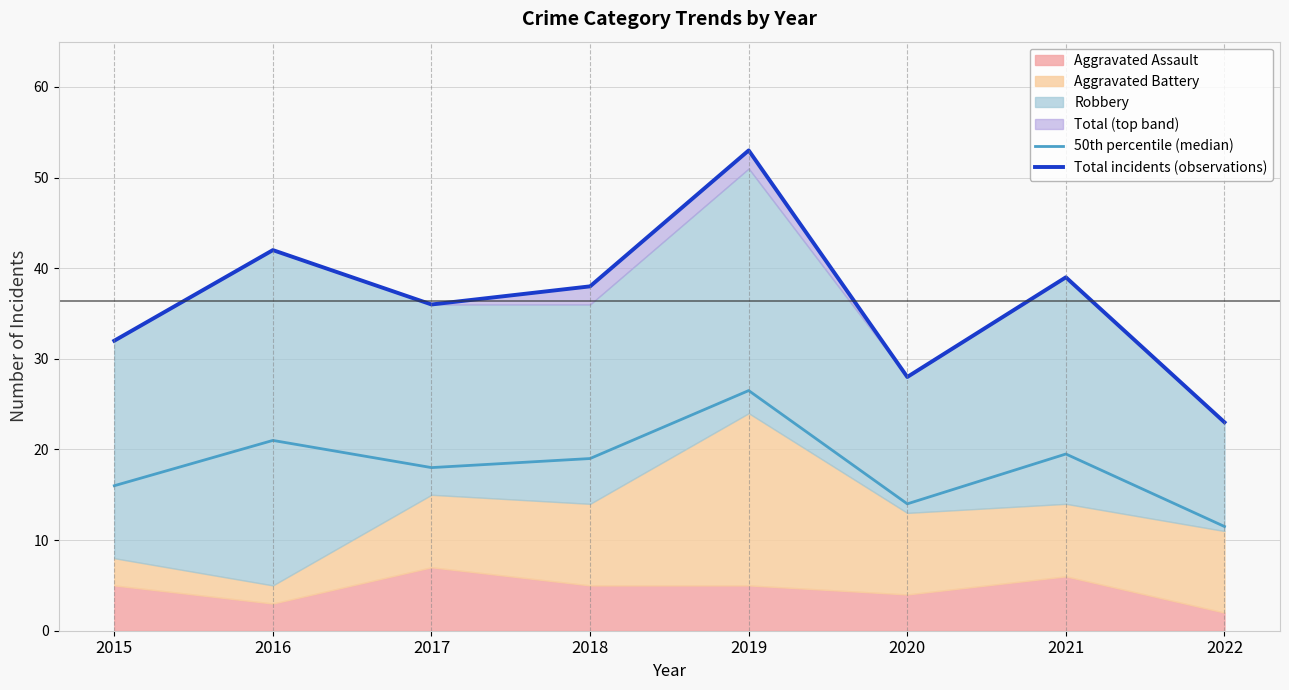

What is the total value across all series at 2018?

57.0